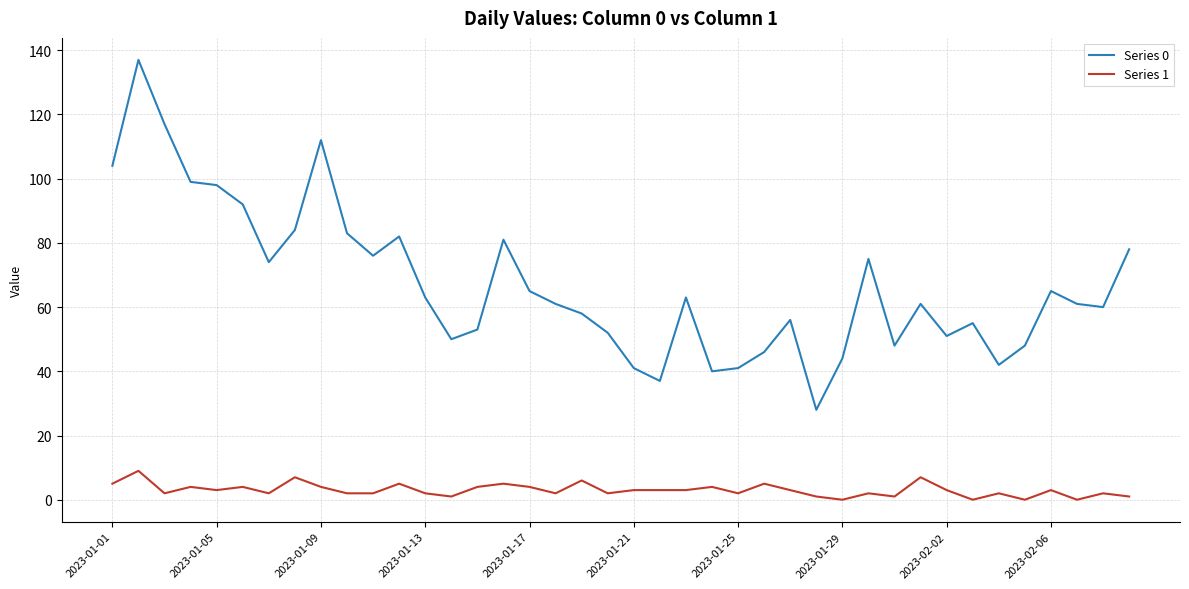

List the series in order of their overall mean, highest first.

Series 0, Series 1